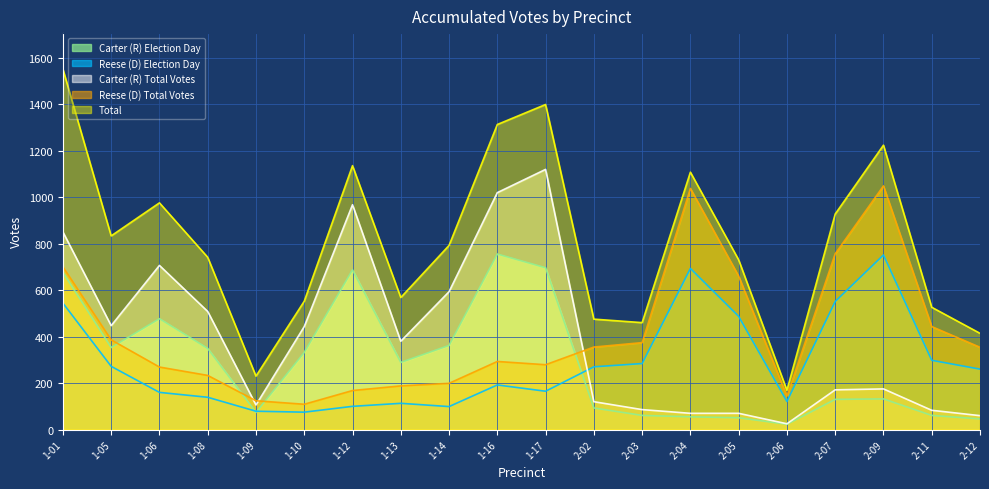

What is the maximum value for Carter (R) Total Votes?

1119